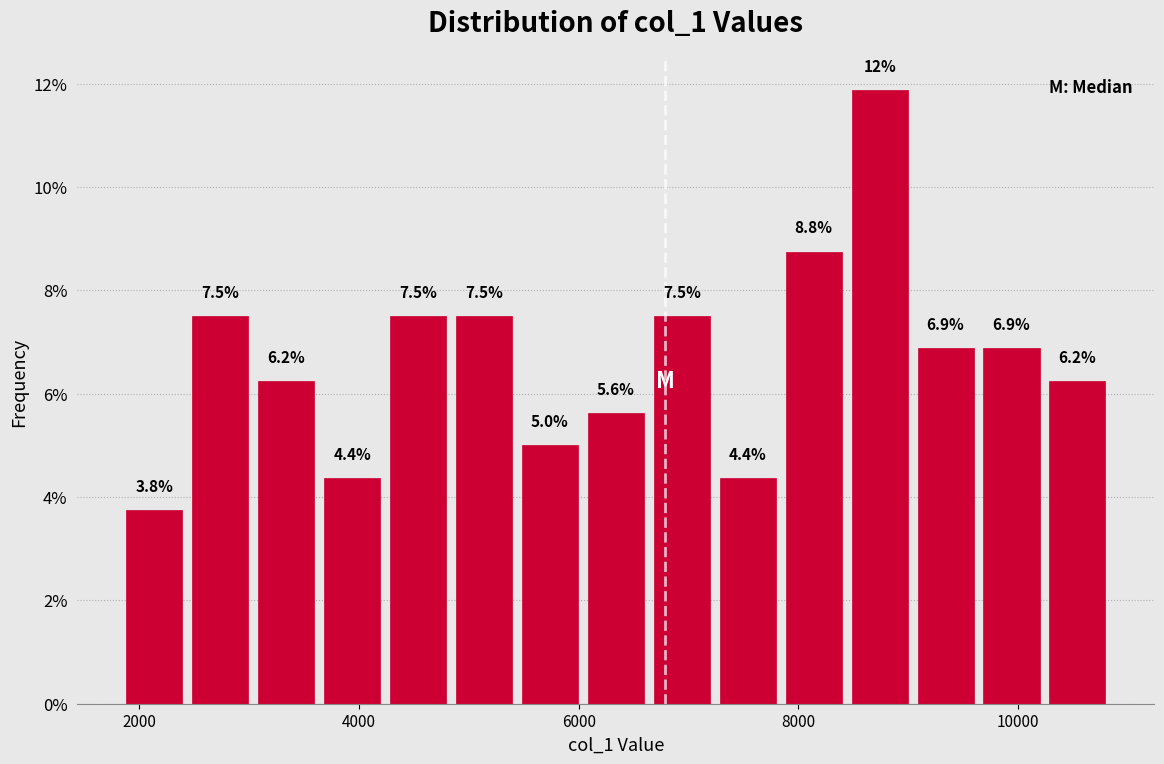

Read against the x-axis, roughly where is the centre of the tallest bar?

8800